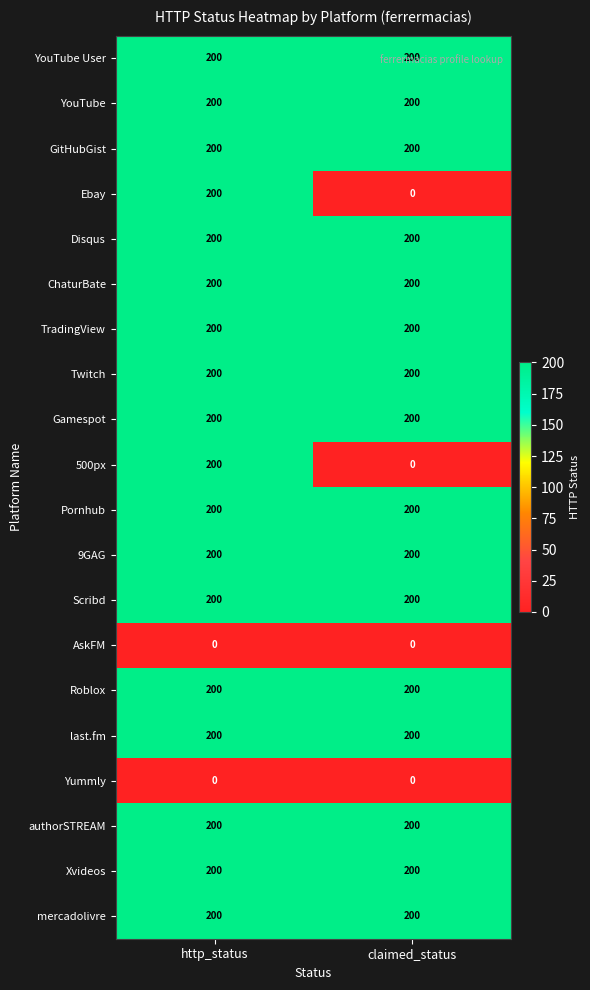

What is the average value of the 500px series?

100